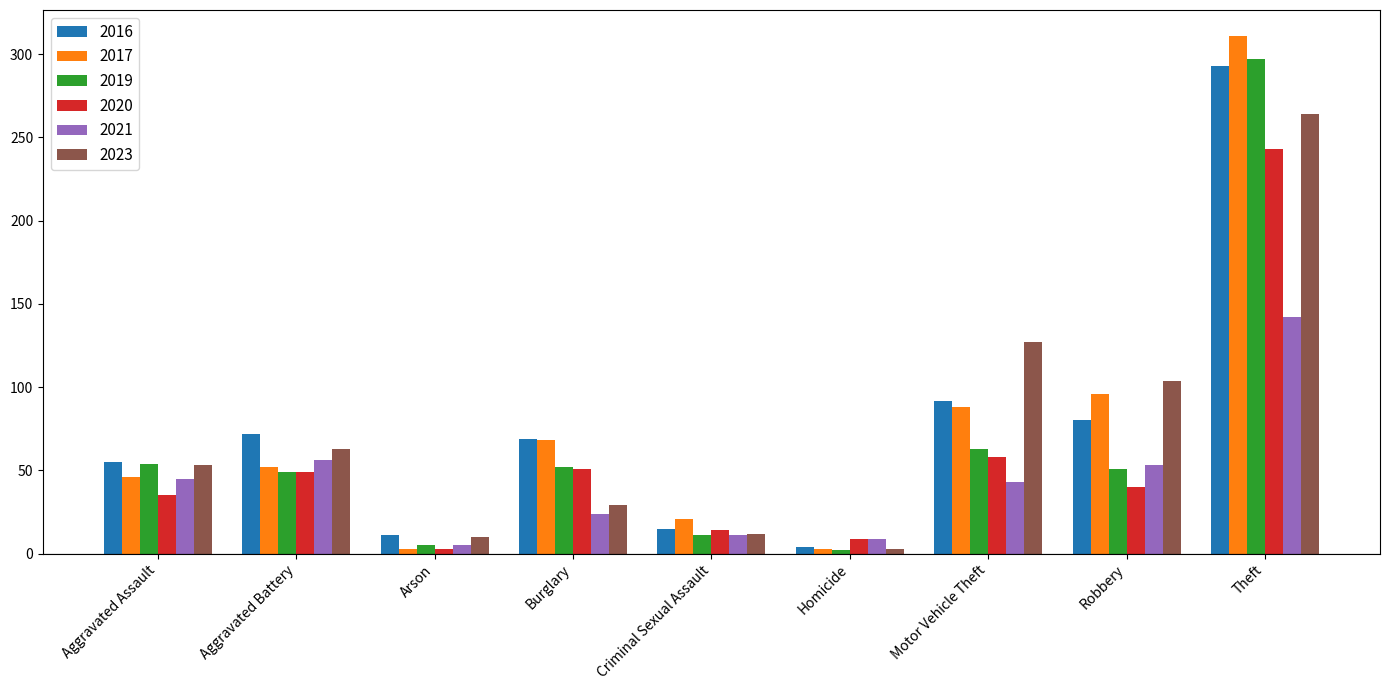

What is the difference between the maximum and minimum values in the 2016 series?

289